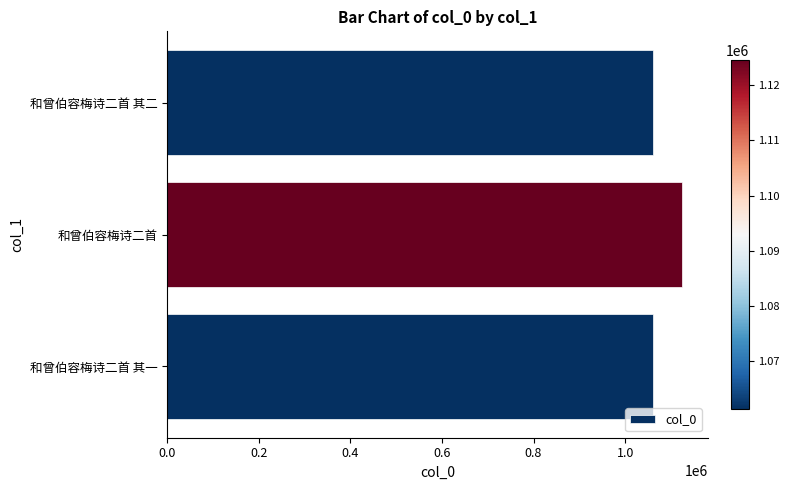

What is the ratio of the value at 和曾伯容梅诗二首 其一 to the value at 和曾伯容梅诗二首 其二?

1.0